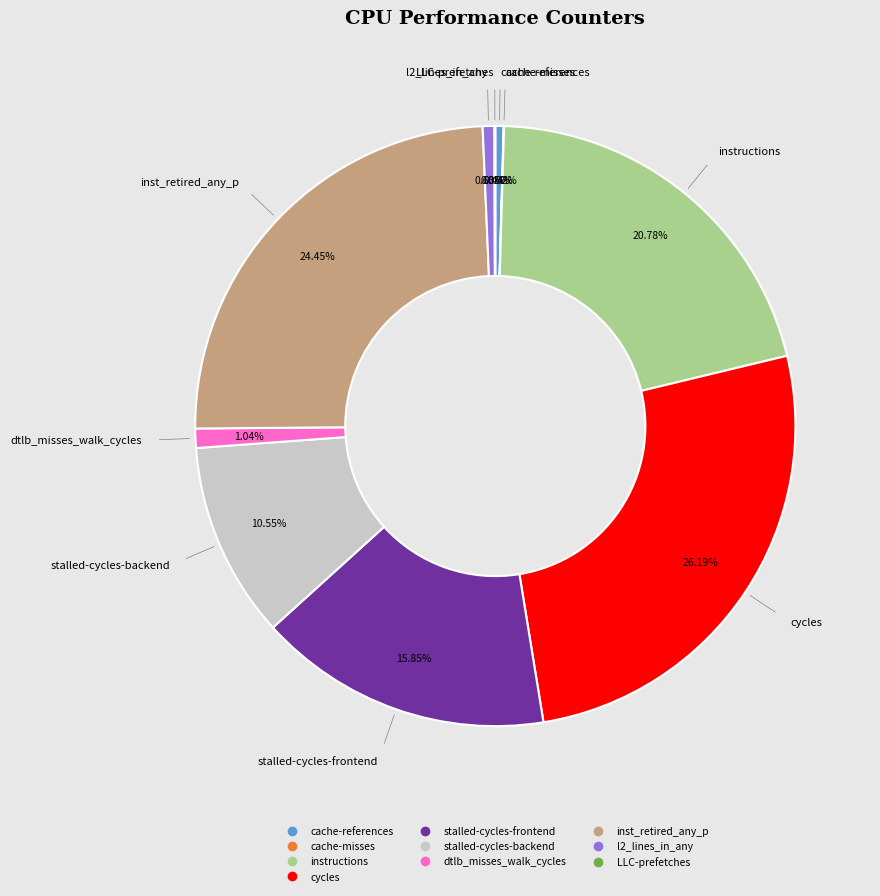

To the nearest percent, what portion does stalled-cycles-frontend represent?

16%